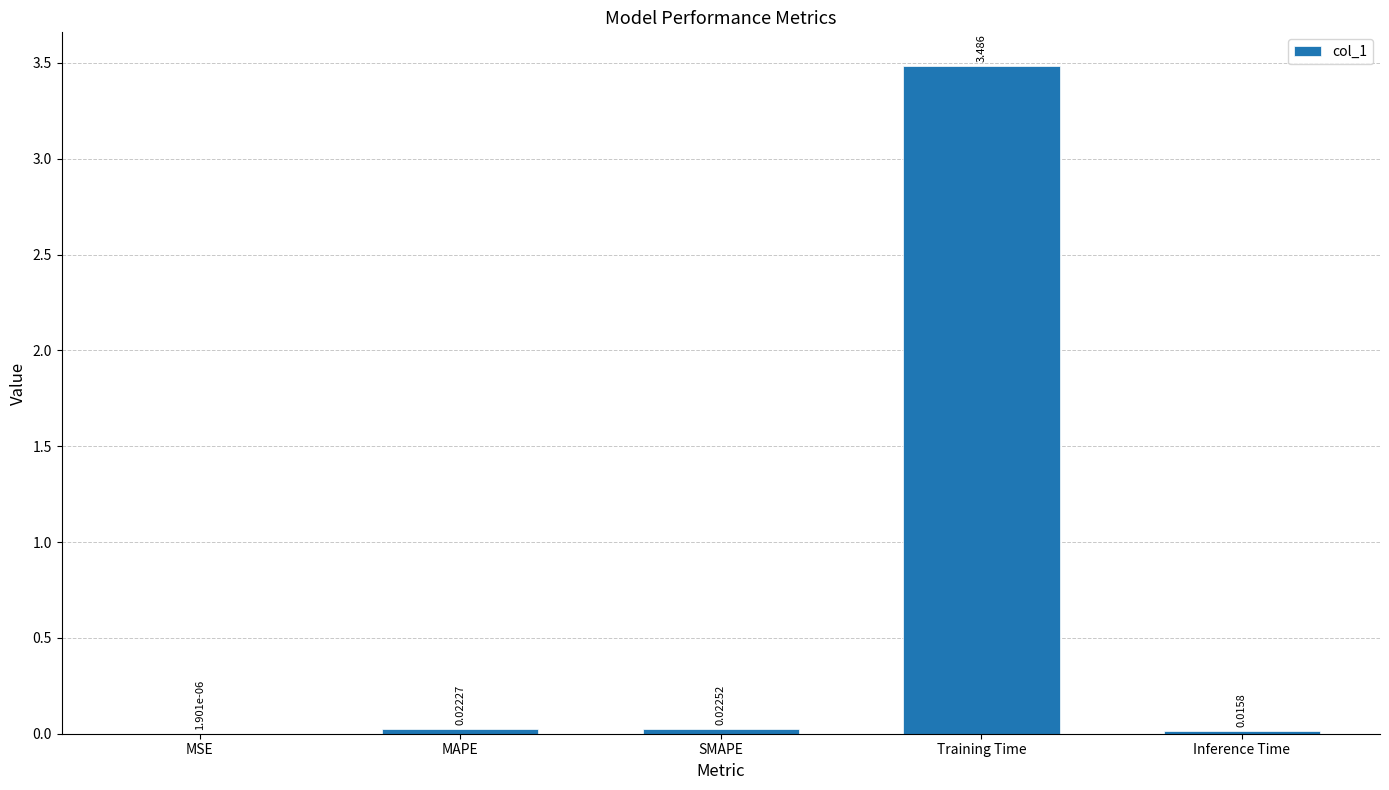

Which has a higher value, SMAPE or Training Time?

Training Time